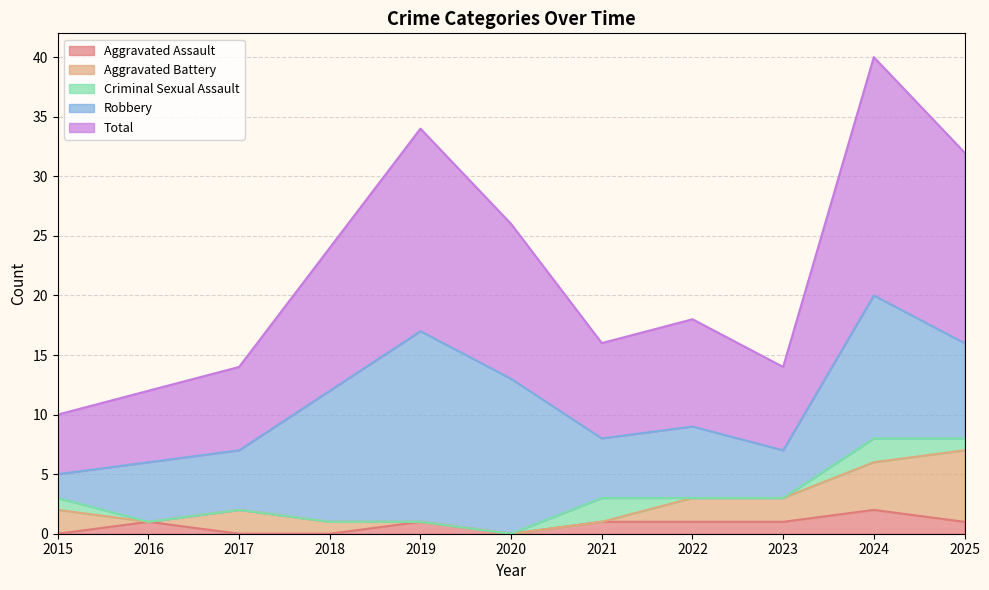

True or false: Aggravated Assault has a value of 1 at 2021.

True